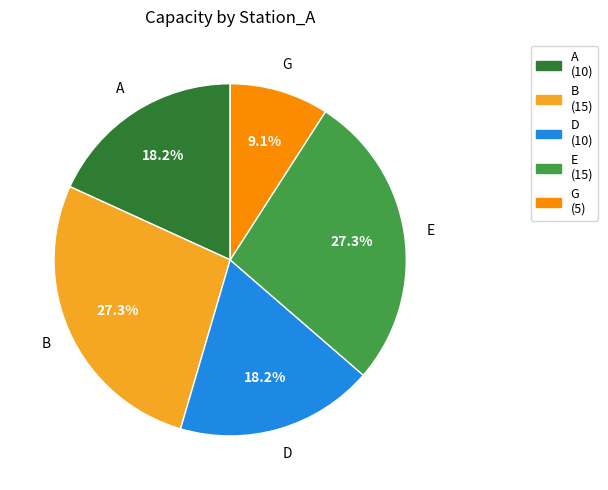

Is there any slice that represents more than half of the pie?

No